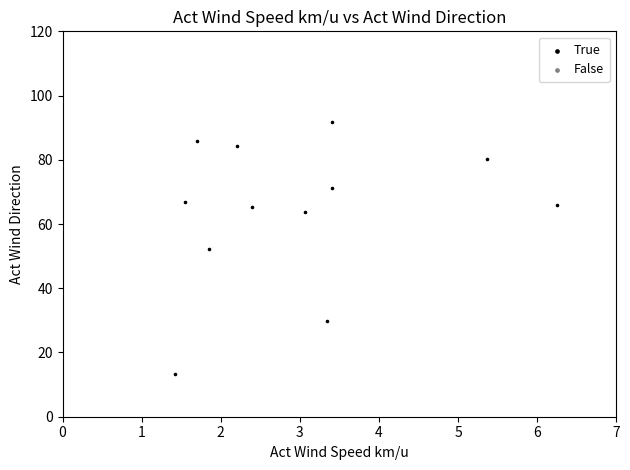

What is the range of Y values (max minus min)?

78.3